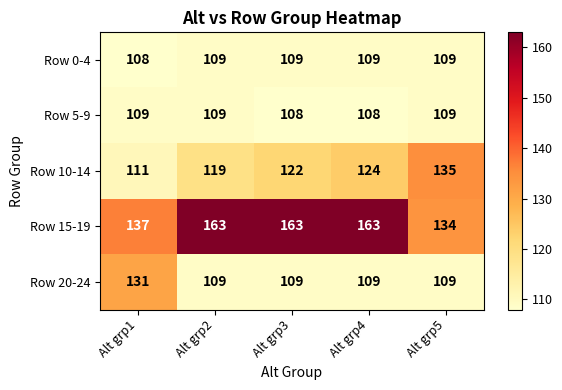

True or false: Row 5-9 has a value of 109 at Alt grp1.

True